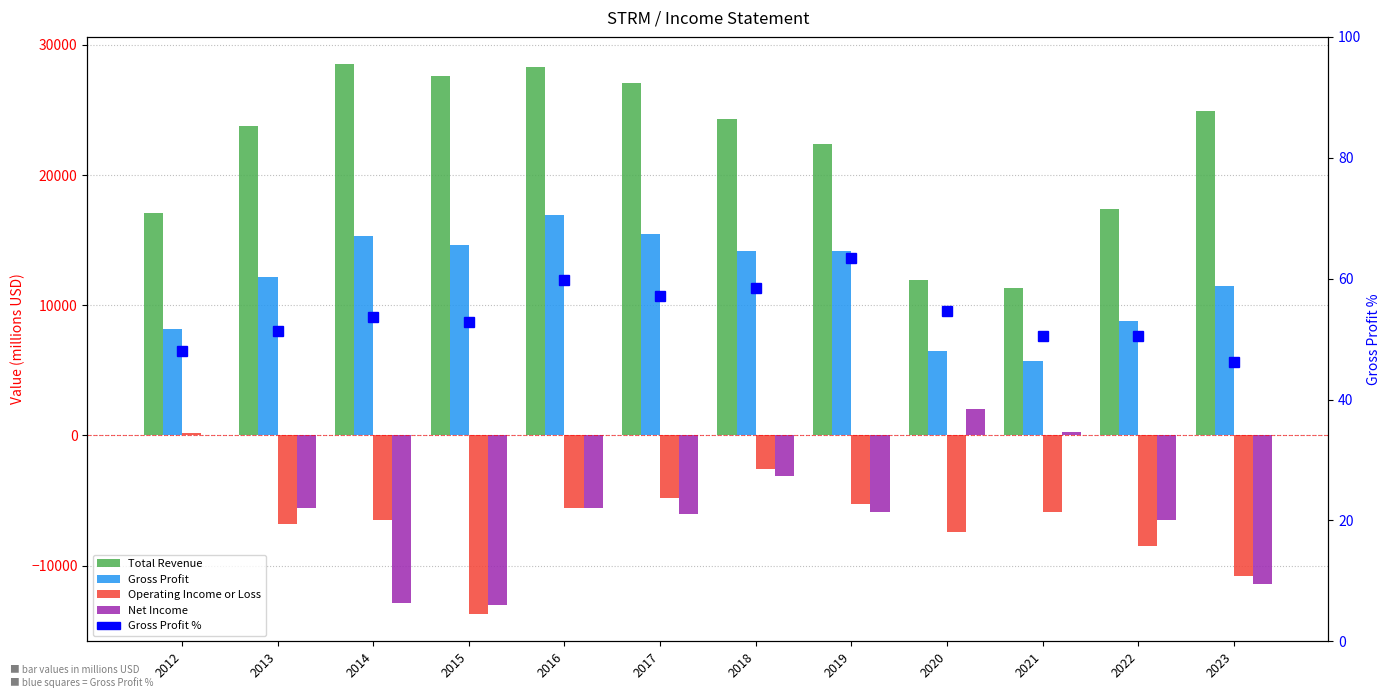

Are the bars horizontal?

No